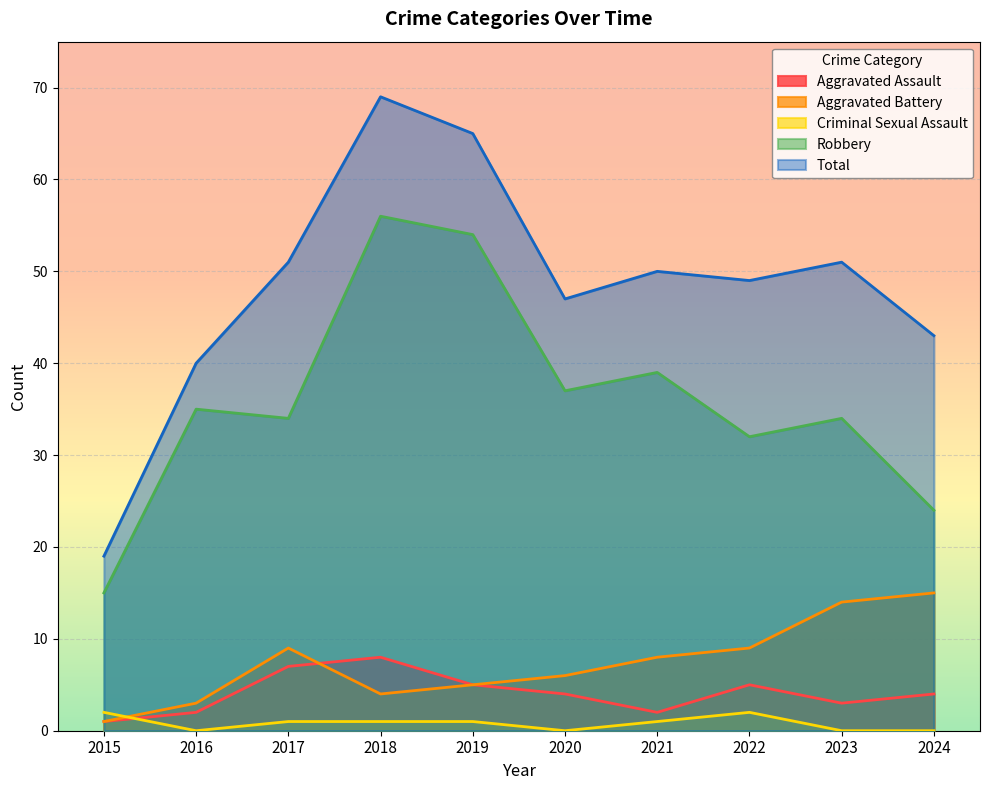

How many values in the Aggravated Assault series exceed 4?

4